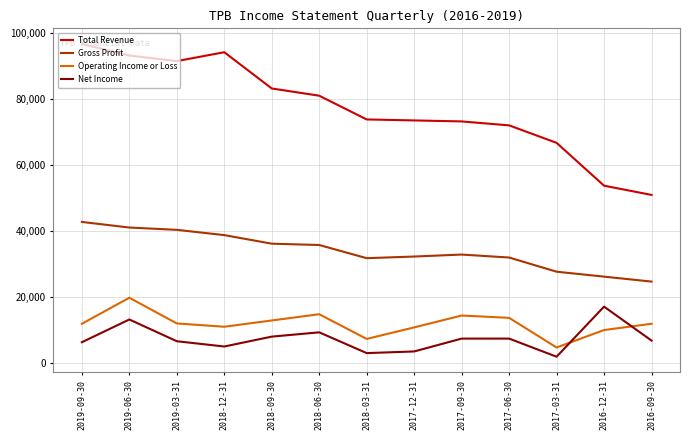

What are all the series names shown in the legend?

Total Revenue, Gross Profit, Operating Income or Loss, Net Income